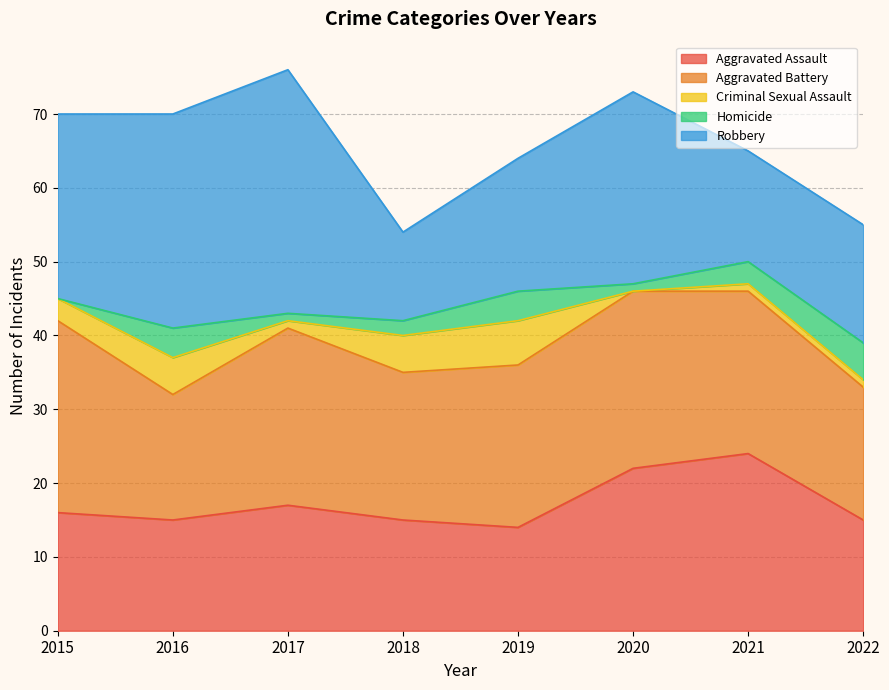

What is the average value of the Aggravated Assault series?

17